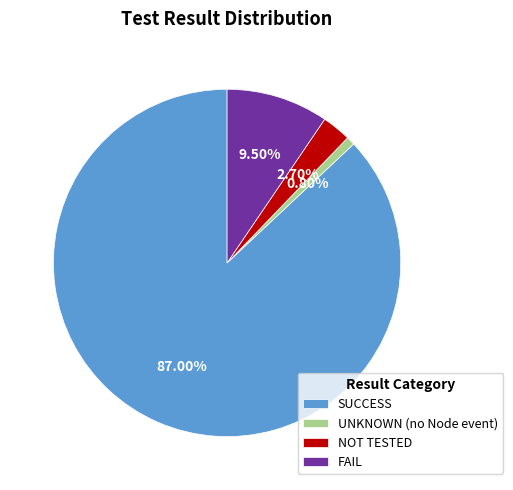

Combined, do NOT TESTED and UNKNOWN (no Node event) account for over 50%?

No